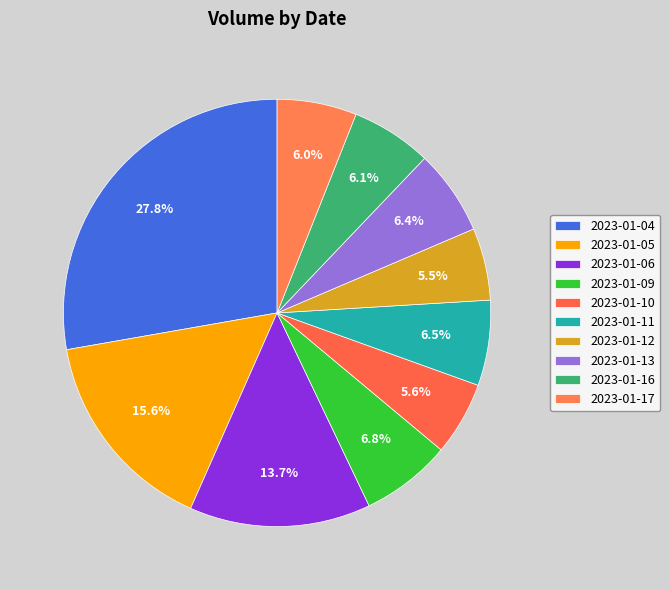

True or false: 2023-01-04 accounts for 28% of the total.

True